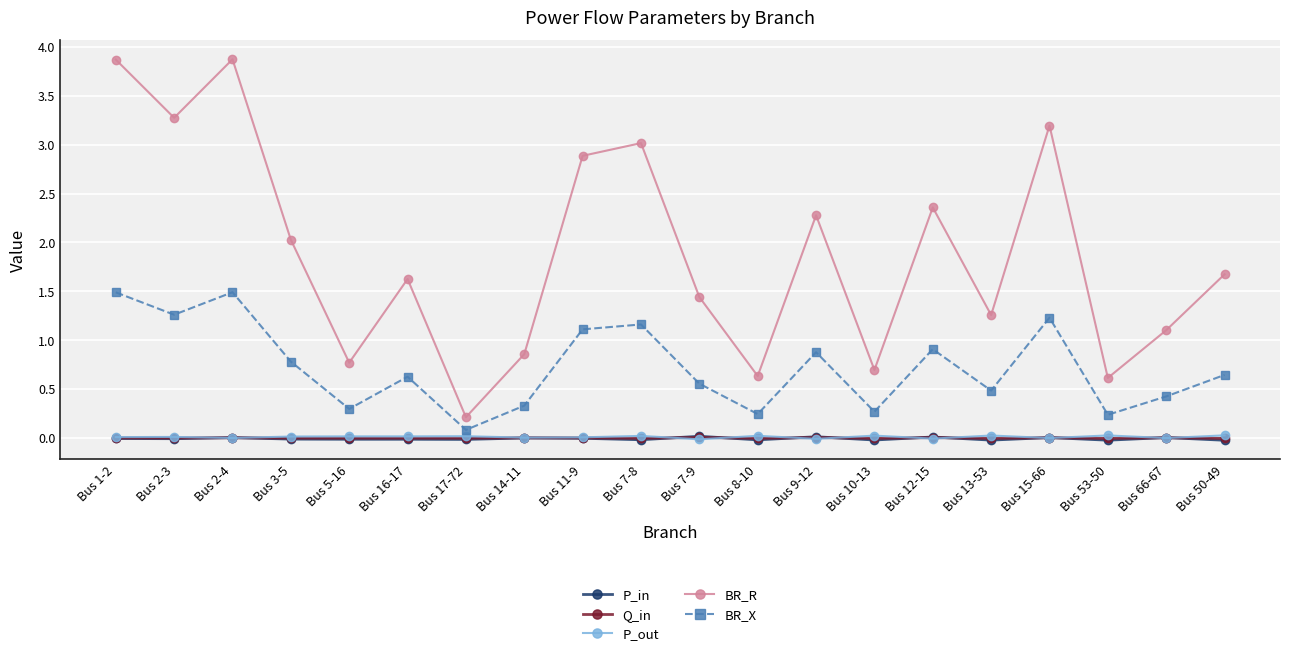

What position from the left is Bus 8-10?

12